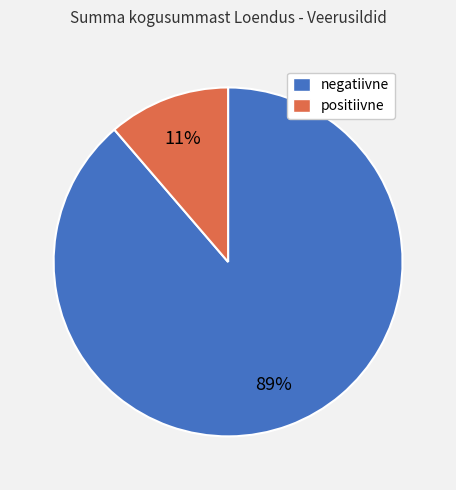

The positiivne slice represents 11% of the pie. True or false?

True